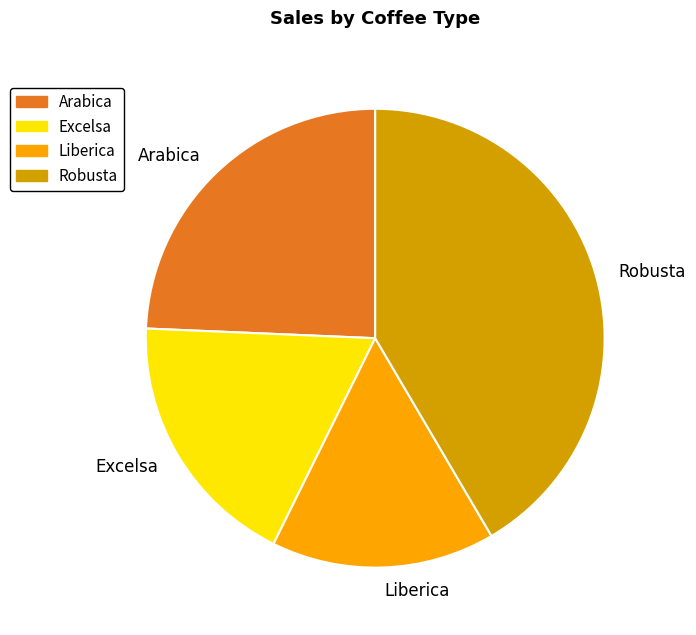

Do Robusta and Liberica together represent more than half of the pie?

Yes